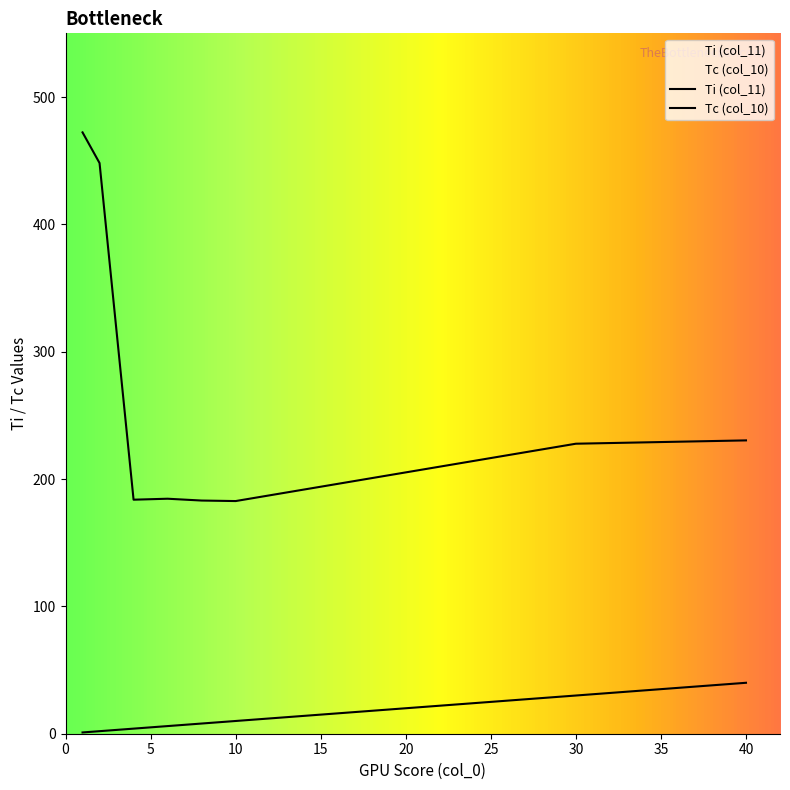

At which category does Ti (col_11) reach its first local peak?

6